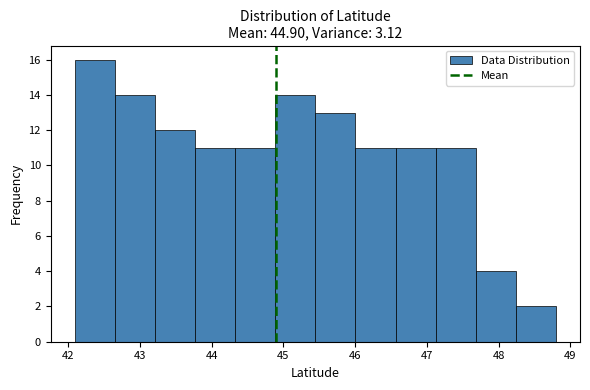

Reading left to right, transcribe this chart: for each bar, give the range it covers on the x-axis and its height. Neither the bar edges nor the heights are printed on the chart, so give them approximately, as read against the axes.

42.1 to 42.7: 16
42.7 to 43.2: 14
43.2 to 43.8: 12
43.8 to 44.3: 11
44.3 to 44.9: 11
44.9 to 45.4: 14
45.4 to 46.0: 13
46.0 to 46.6: 11
46.6 to 47.1: 11
47.1 to 47.7: 11
47.7 to 48.2: 4
48.2 to 48.8: 2